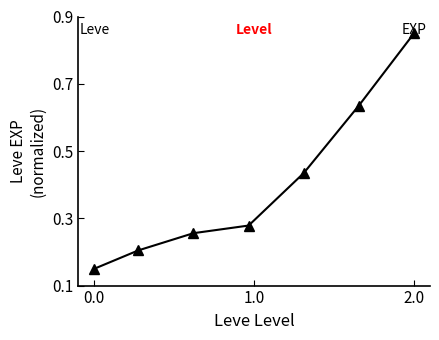

True or false: there are more than 1 points higher than both neighbors.

False